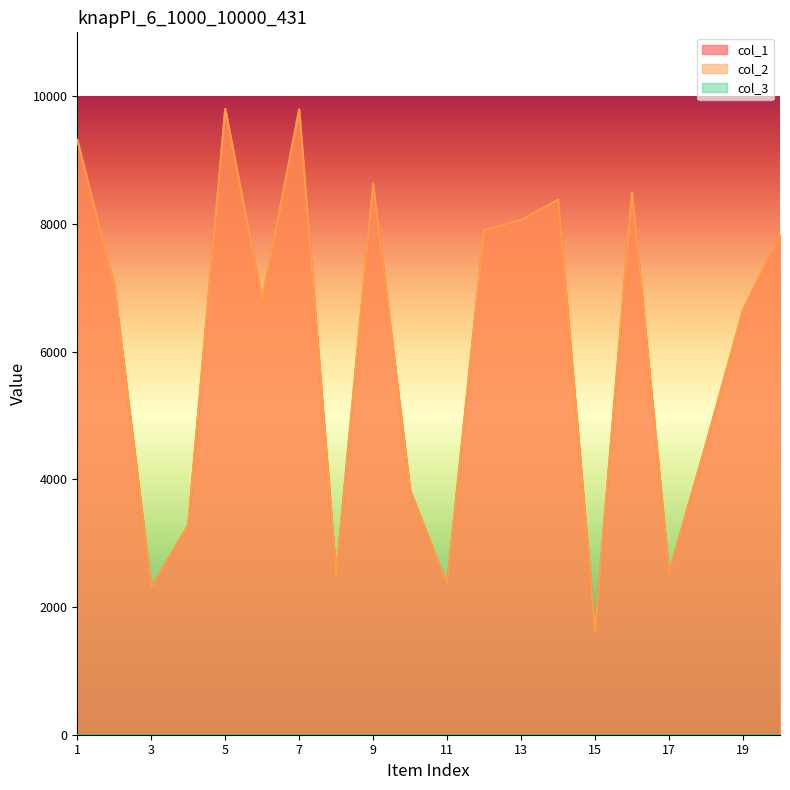

Which series changed the most between 13 and 14?

col_1